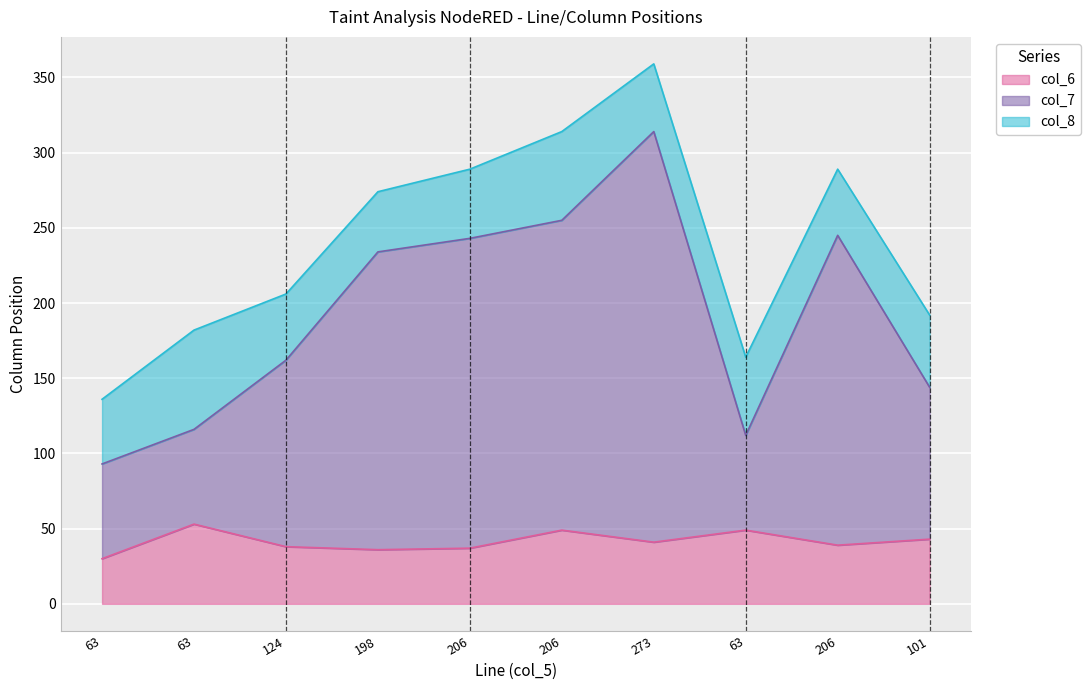

At which category does col_7 reach its first local valley?

63